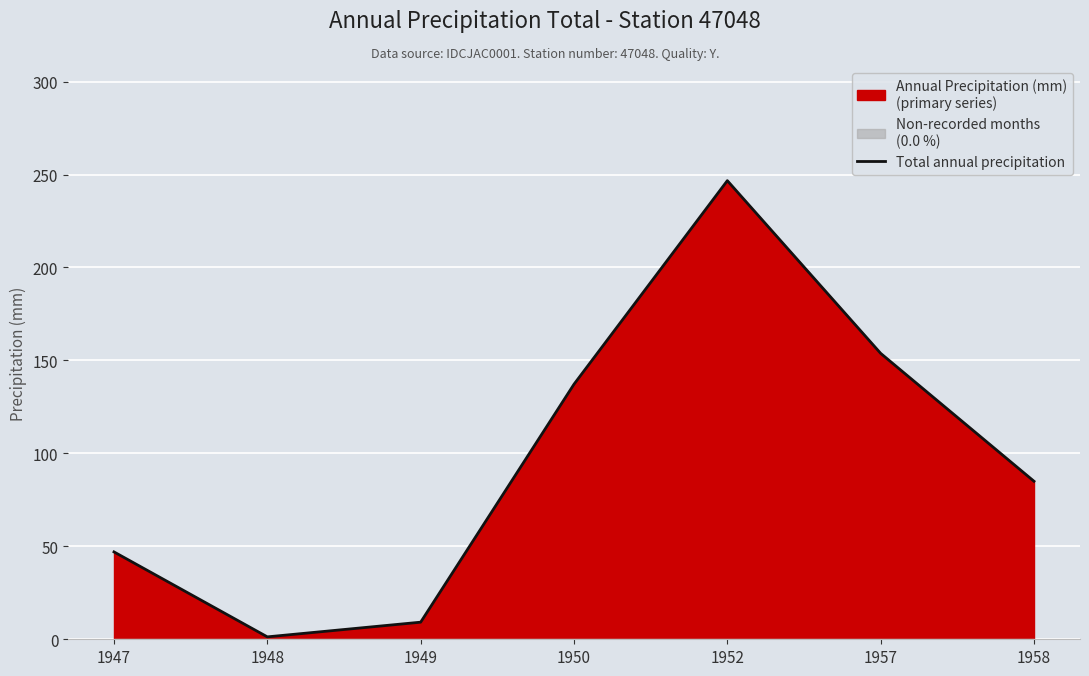

What is the difference between the second highest and minimum values?

152.5